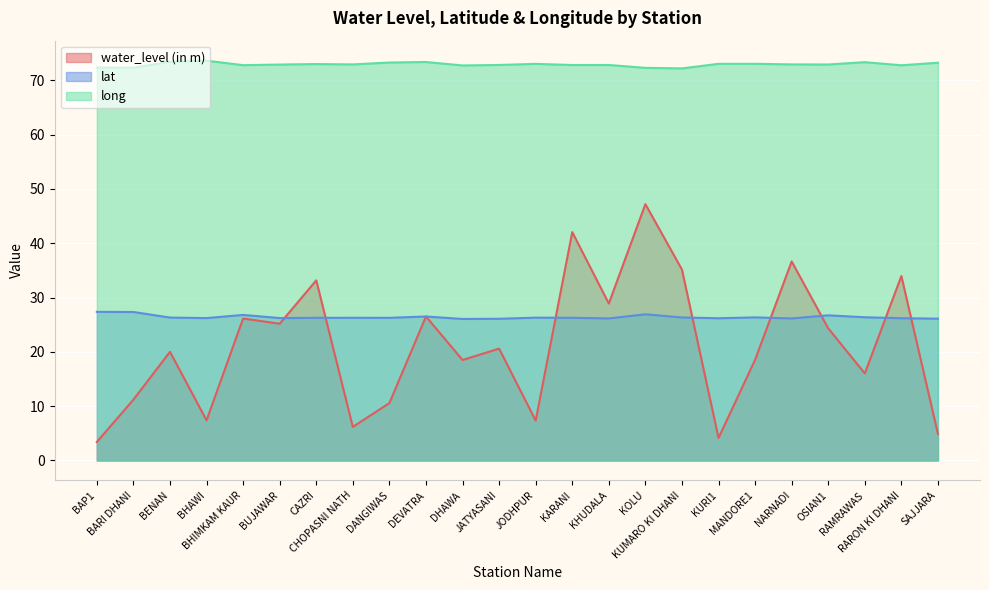

What is the value of the long point at the 24th from the left?

73.2